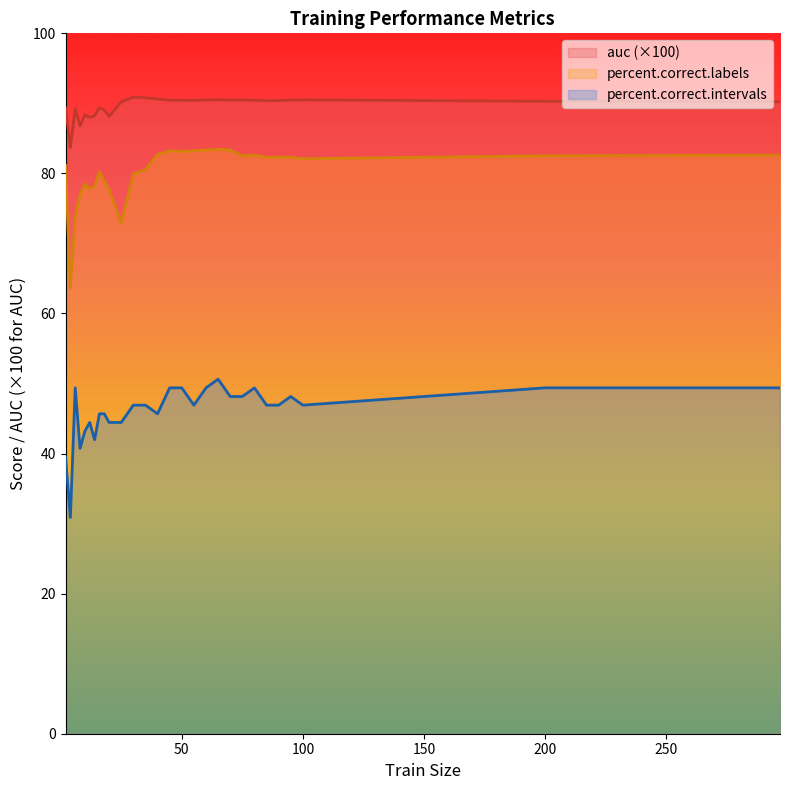

Which has a higher value, 60 or 30?

30